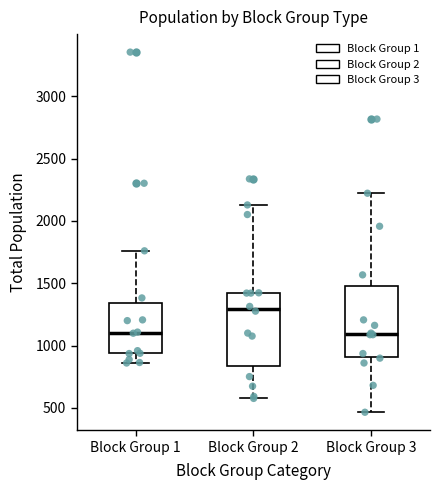

Reading left to right, transcribe this box plot: for each box, give where its median line is, the range the box spans, and where its two whiskers end, as read against the y-axis. The values are not printed on the chart, so give them approximately, as read against the axis.

Block Group 1: median 1100, box 950 to 1350, whiskers 850 to 1750
Block Group 2: median 1300, box 850 to 1400, whiskers 600 to 2150
Block Group 3: median 1100, box 900 to 1500, whiskers 450 to 2200